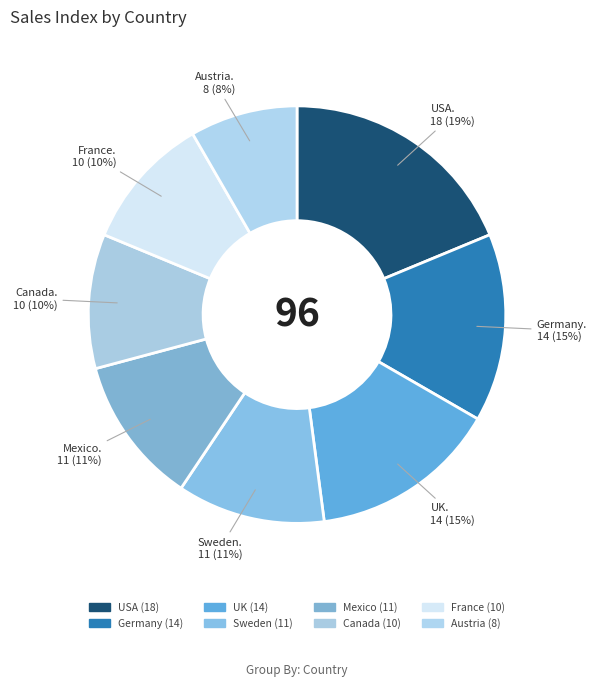

What is the change in value from Germany to France?

-4